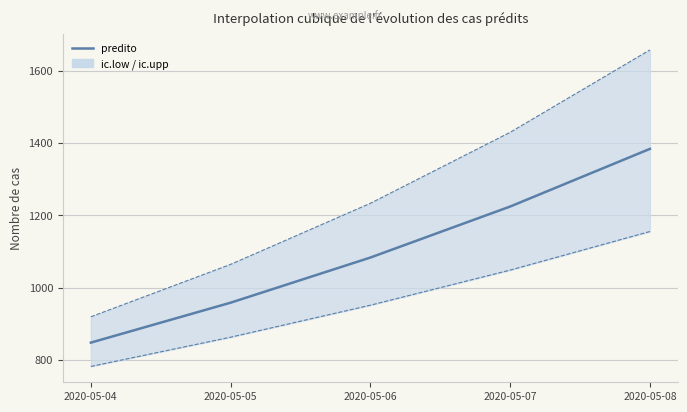

The chart shows a value of 1224.1 at 2020-05-07. True or false?

True